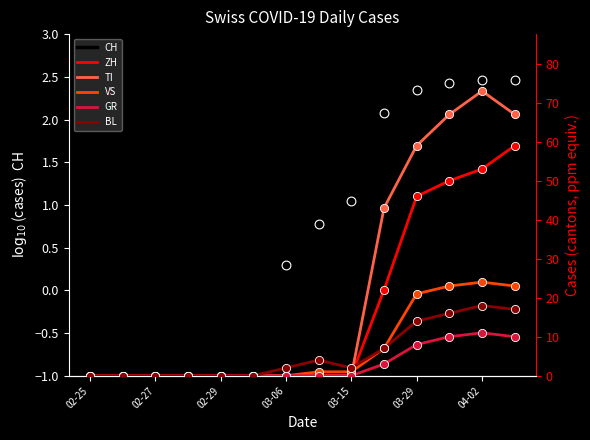

Which series contains the highest Y value?

TI